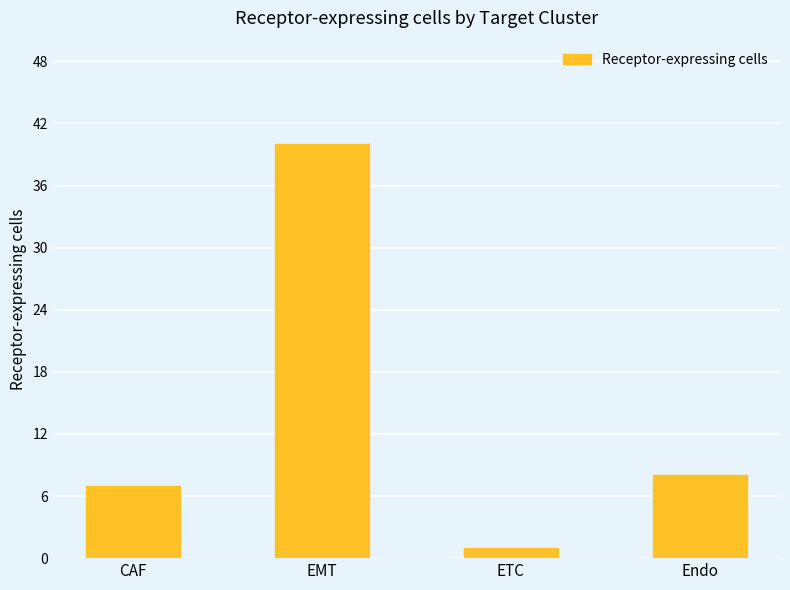

How many distinct data groups are displayed?

1